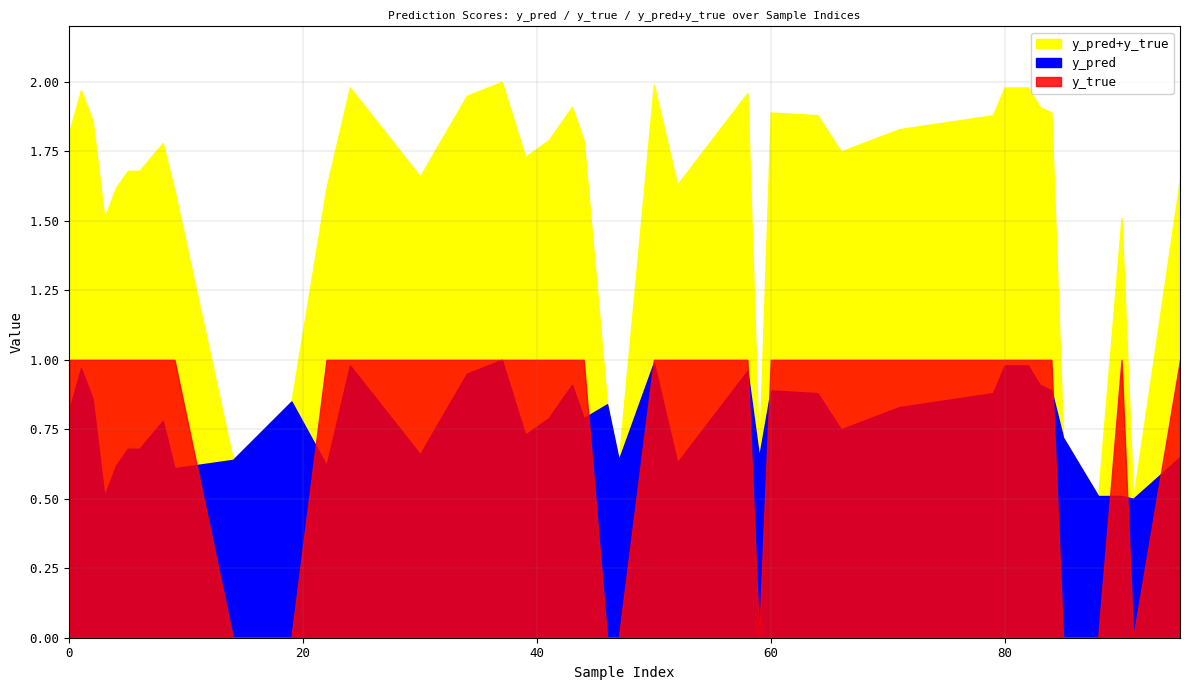

Which series has the widest spread of values?

y_pred_plus_true